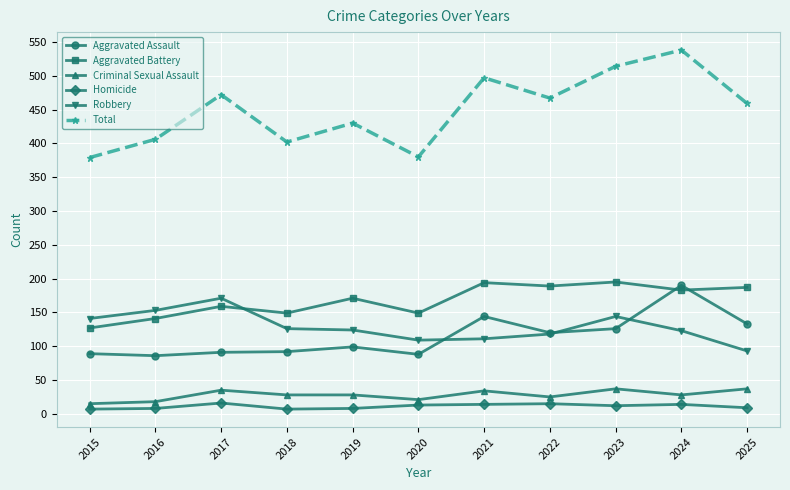

Which category has the highest value across all series?

2024